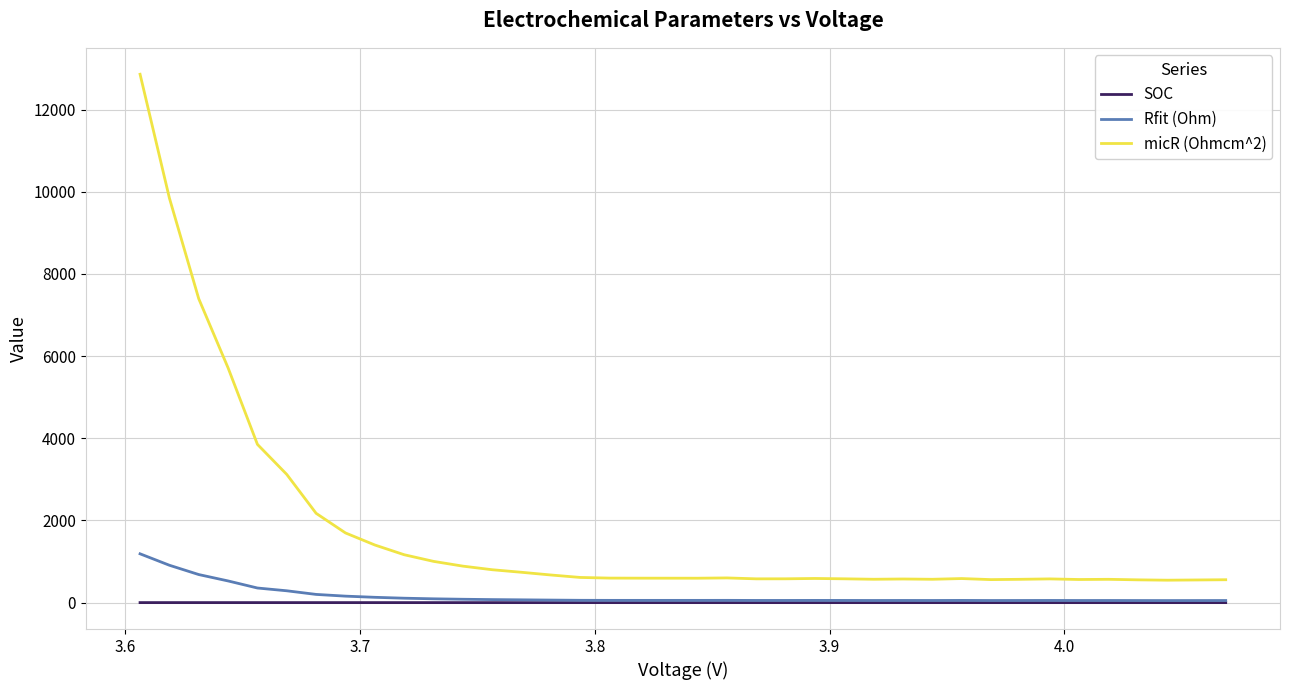

True or false: micR (Ohmcm^2) and SOC cross at least once.

False